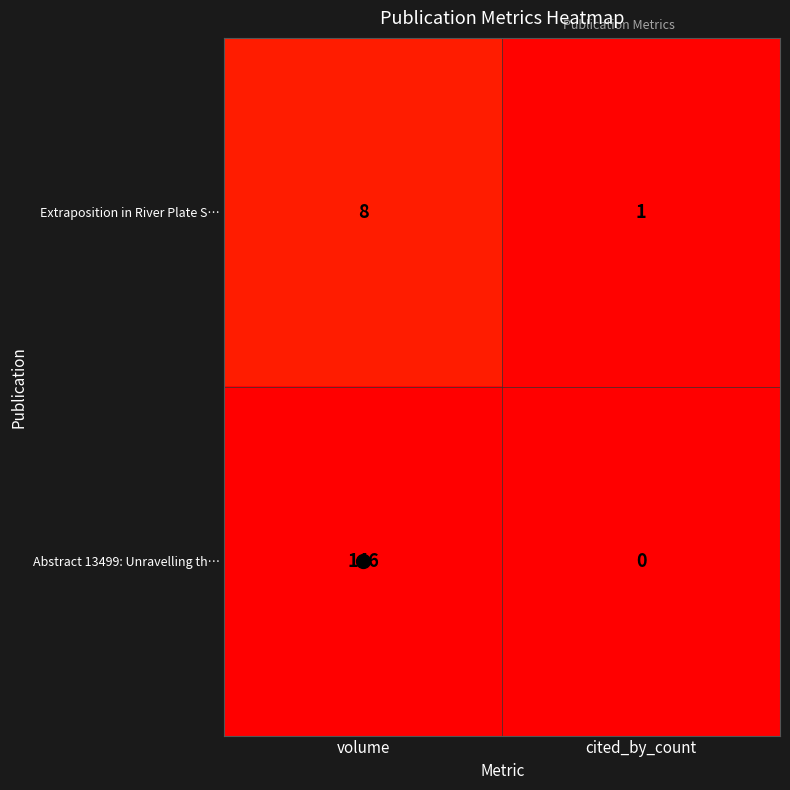

At which category does the chart reach its peak across all series?

volume